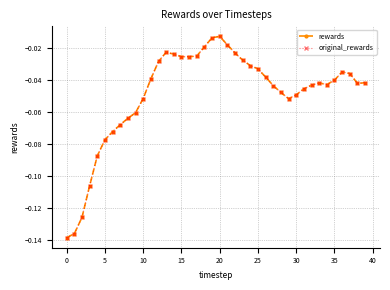

How many interior local peaks does the original_rewards series have?

4